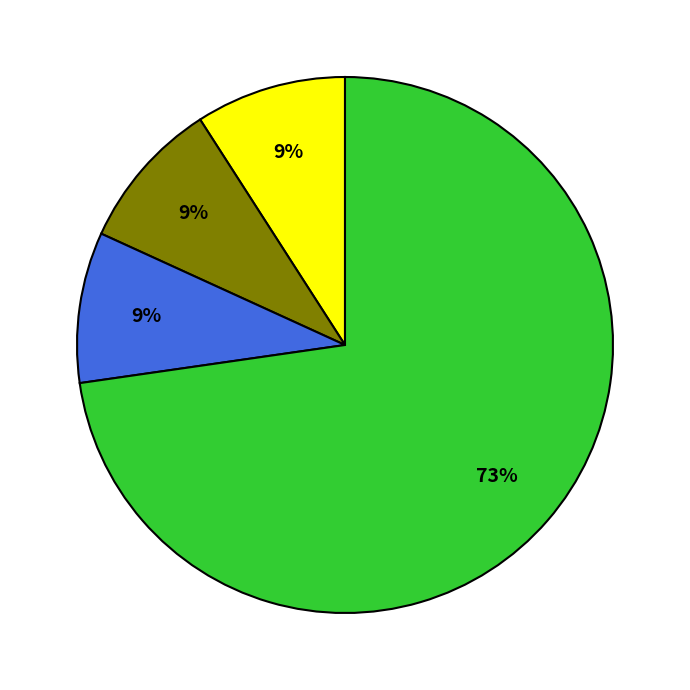

To the nearest percent, what is the average slice percentage?

25%